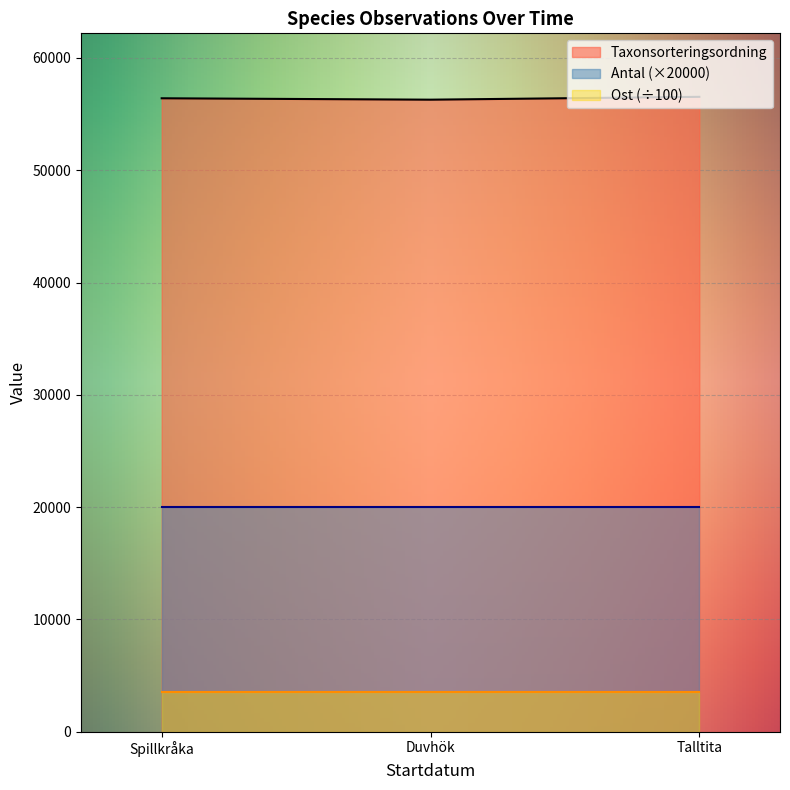

What is the value of the 2nd point from the left?

56411